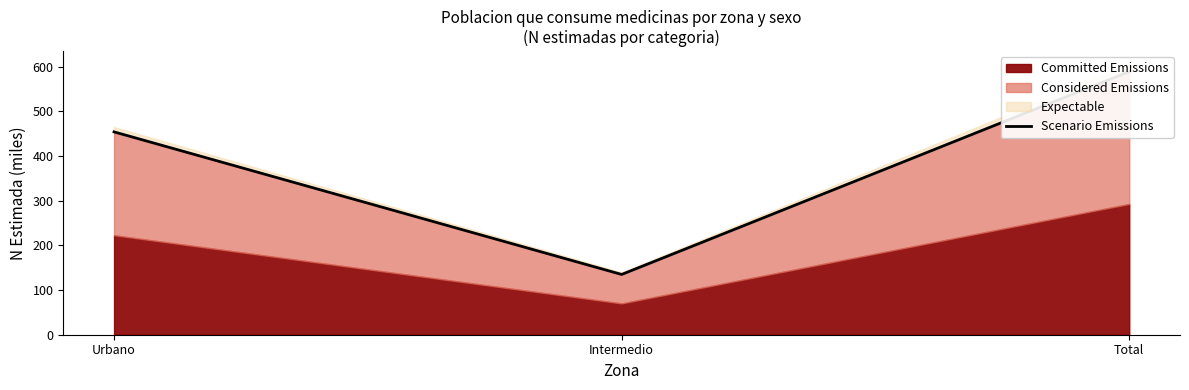

At which category does the chart reach its peak across all series?

Total